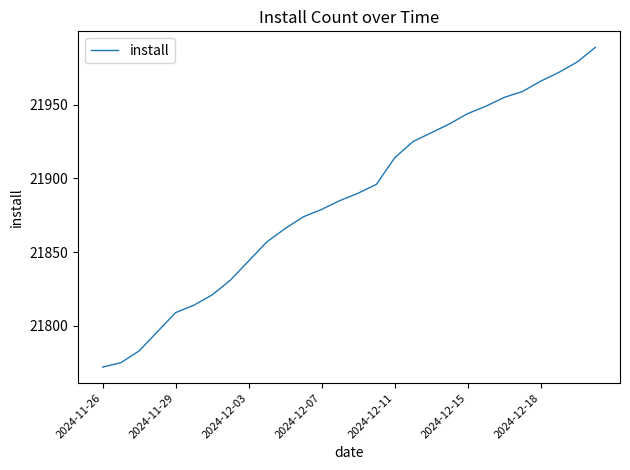

What is the maximum value shown in the chart?

21989